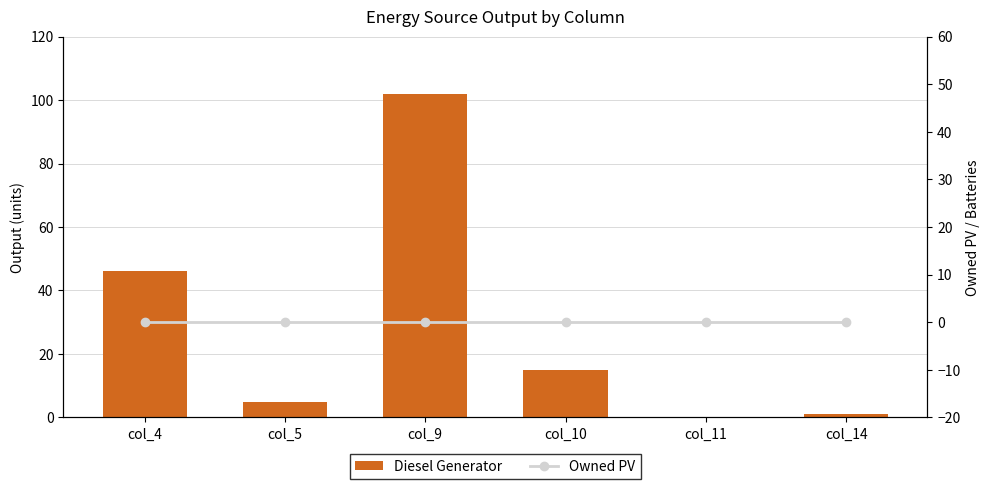

Between col_10 and col_4, which is larger?

col_4